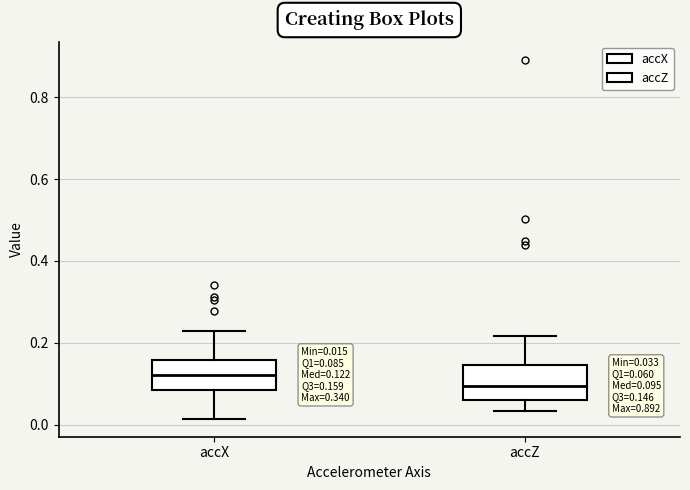

Which box has the highest median line?

accX